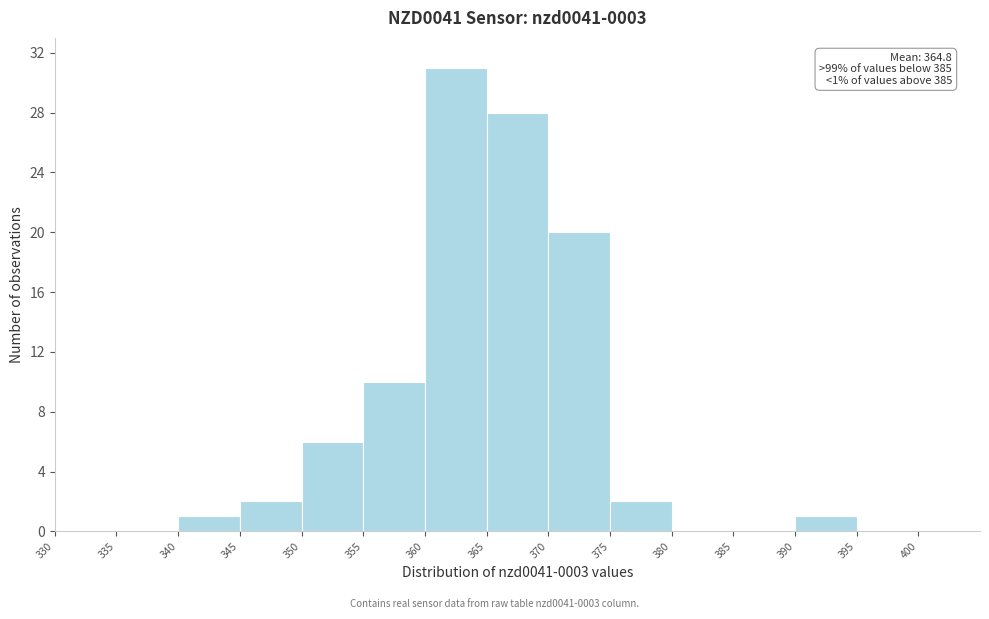

Which range on the x-axis has the tallest bar?

360 to 365